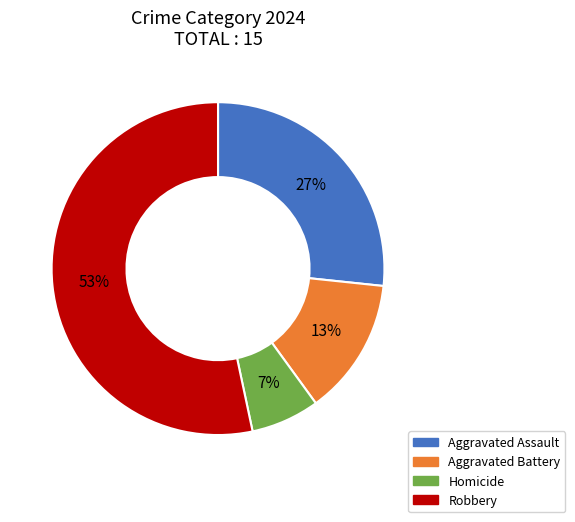

How many segments does this pie chart have?

4